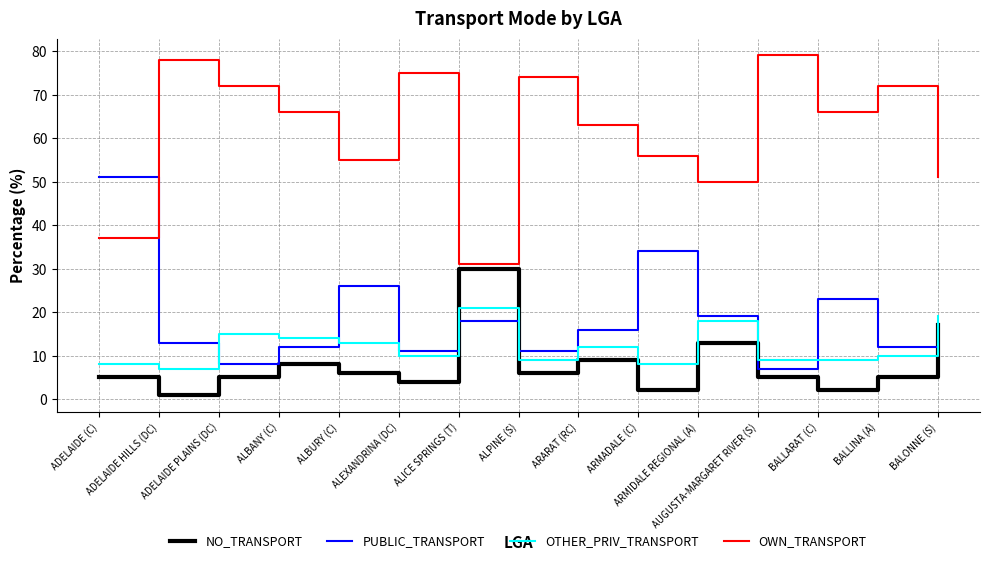

True or false: OWN_TRANSPORT and OTHER_PRIV_TRANSPORT cross at least once.

False